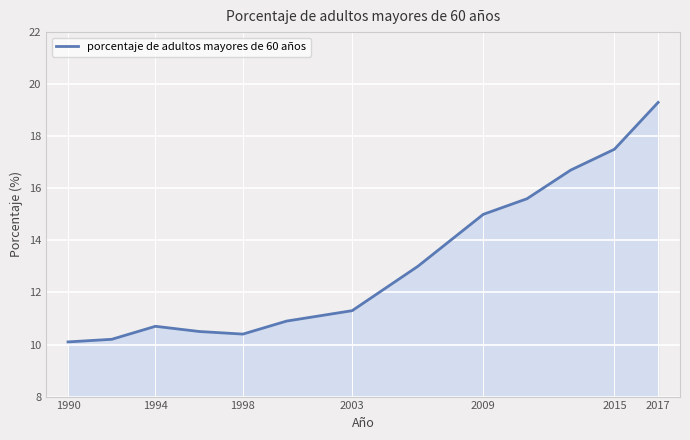

What is the difference between the maximum and minimum values?

9.2